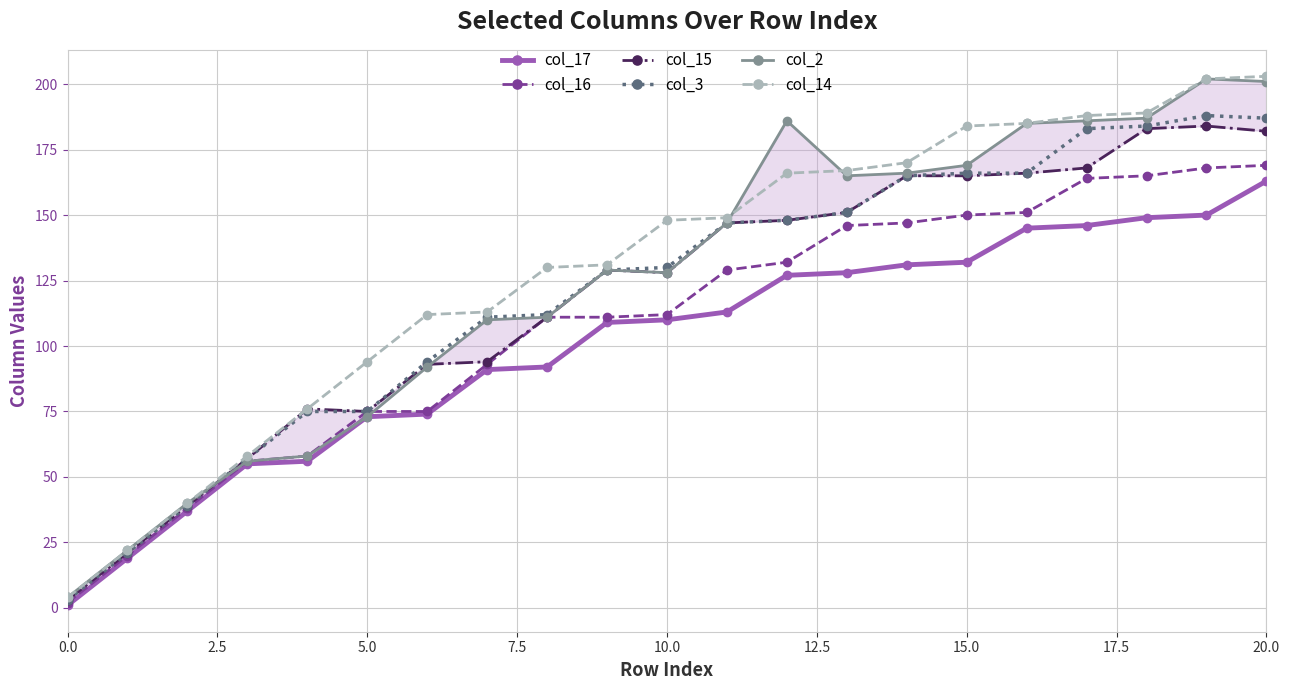

How many values in the col_3 series are below 130?

10